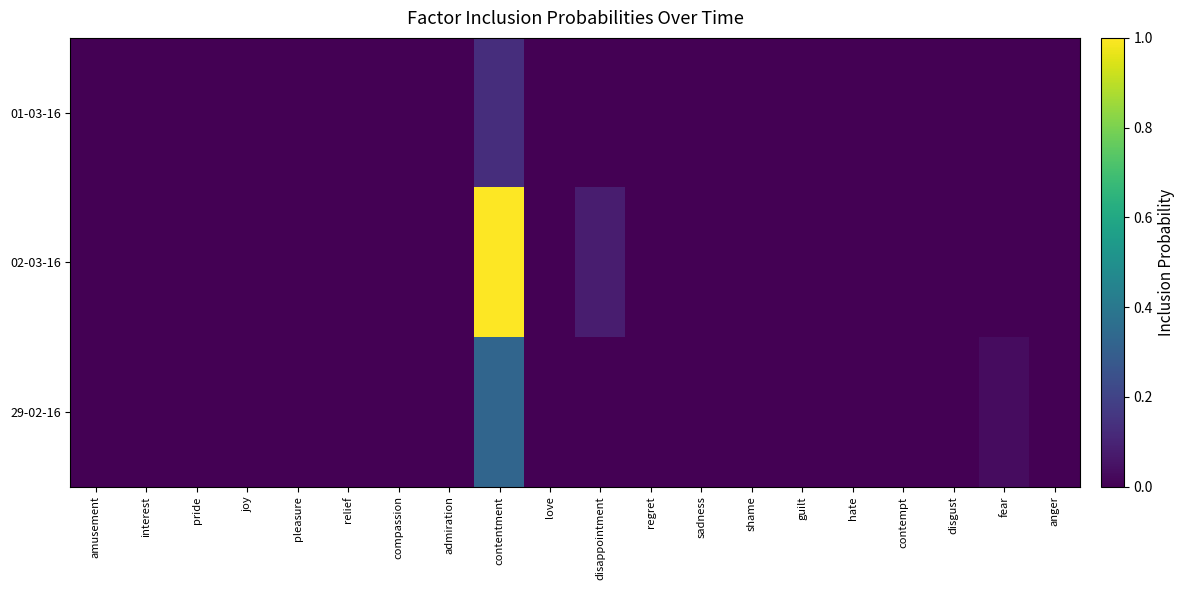

Which series has the widest spread of values?

02-03-16